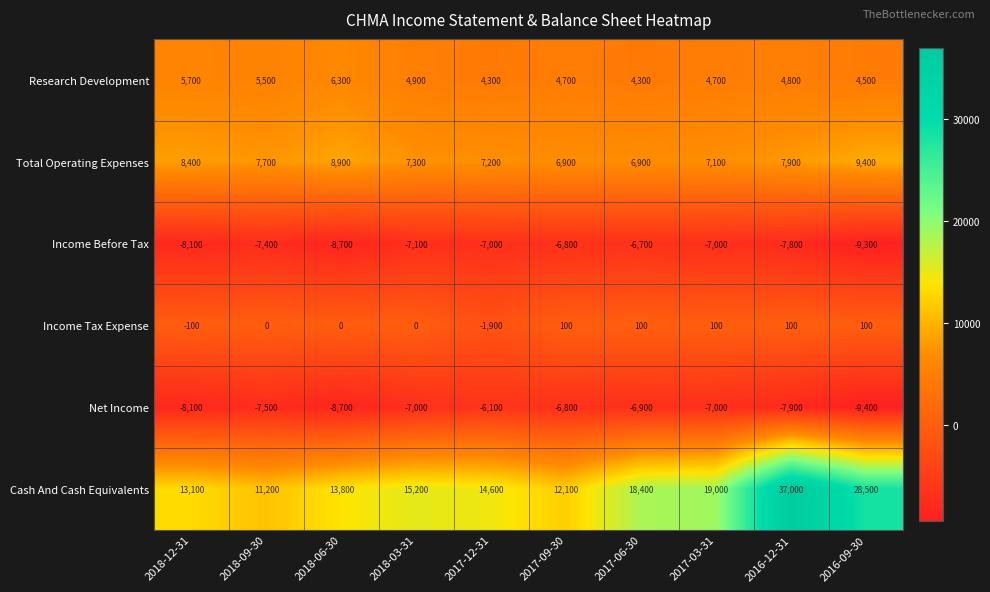

Which series changed the most between 2018-12-31 and 2017-12-31?

Net Income